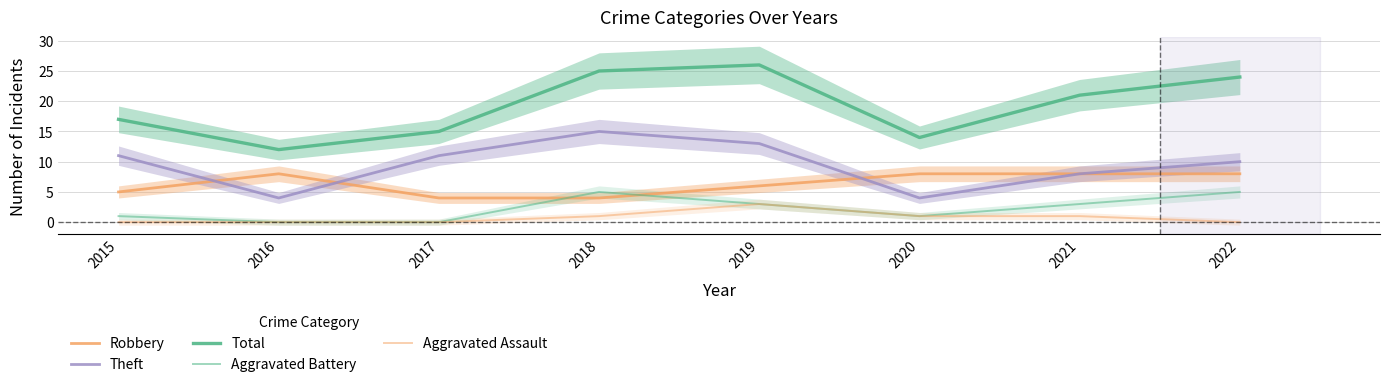

What is the value of the Total point at the 8th from the left?

24